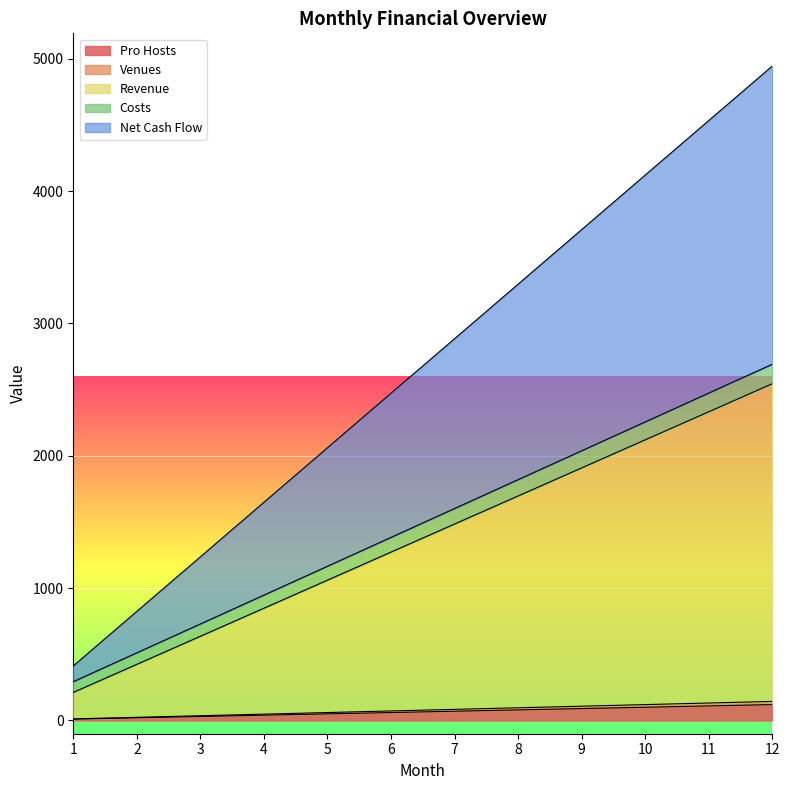

What are all the series names shown in the legend?

Pro Hosts, Venues, Revenue, Costs, Net Cash Flow